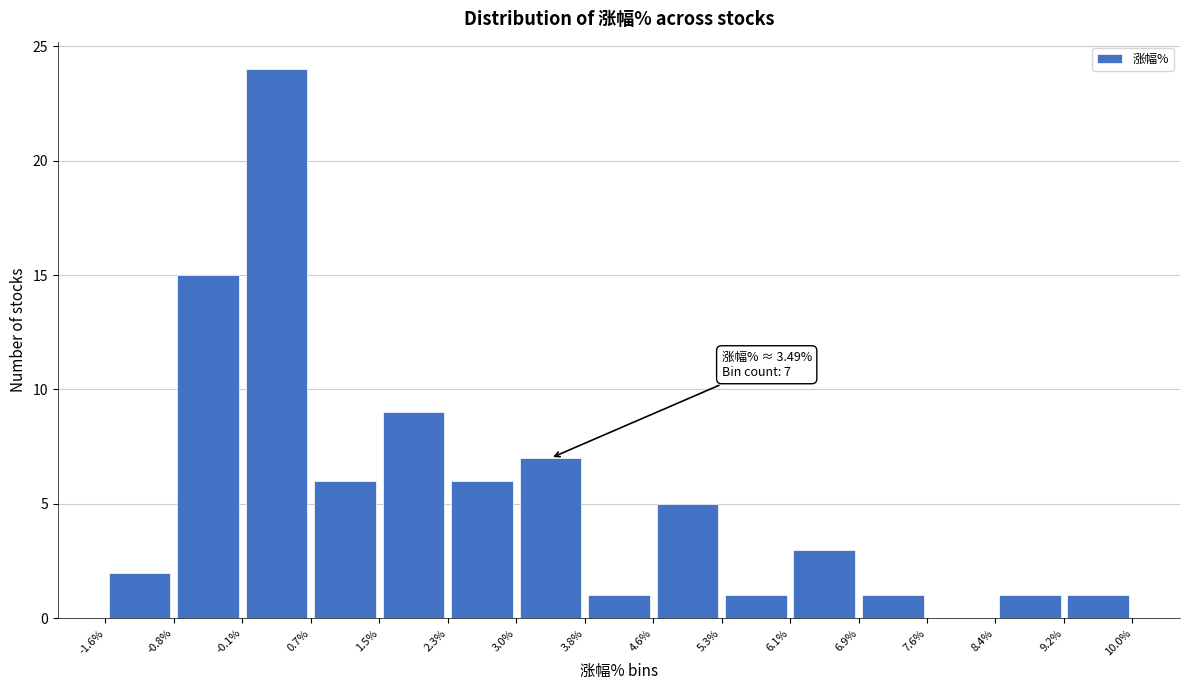

Over which range of the x-axis is the bar tallest?

-0.1% to 0.7%